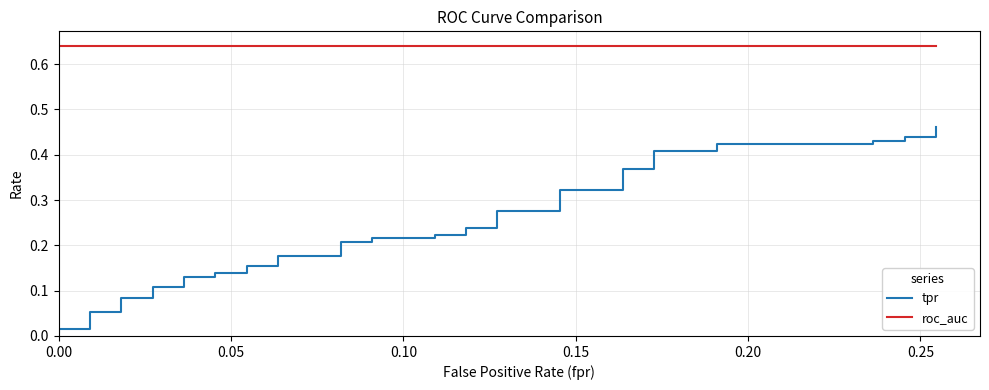

What is the average value of the roc_auc series?

0.6